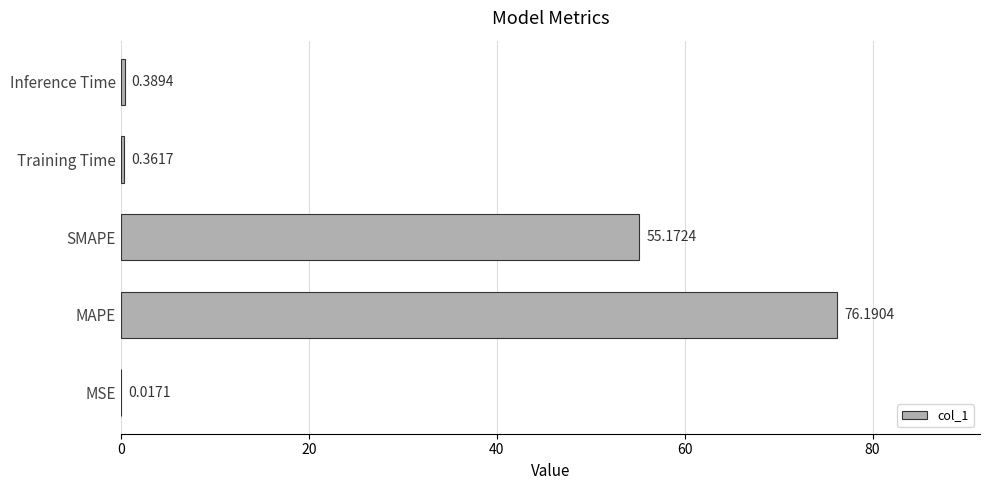

At which category does the chart reach its peak across all series?

MAPE